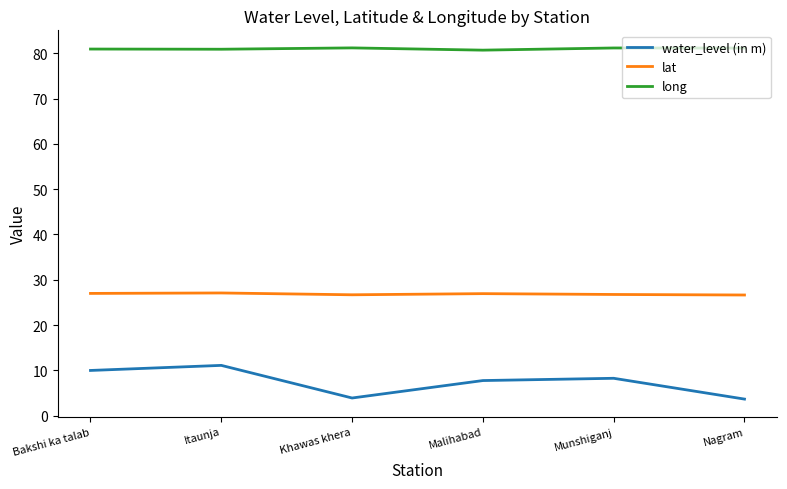

At Nagram, list the series in order from smallest to largest.

water_level (in m), lat, long